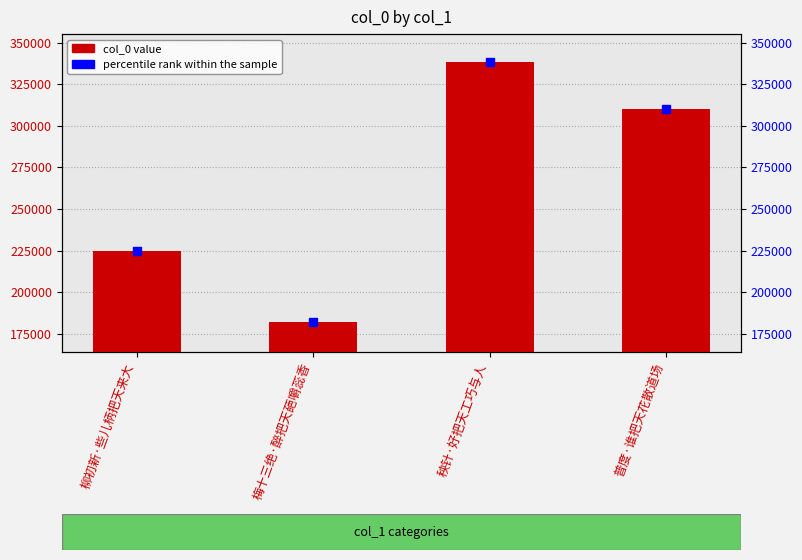

Which series reaches the minimum Y coordinate?

col_0